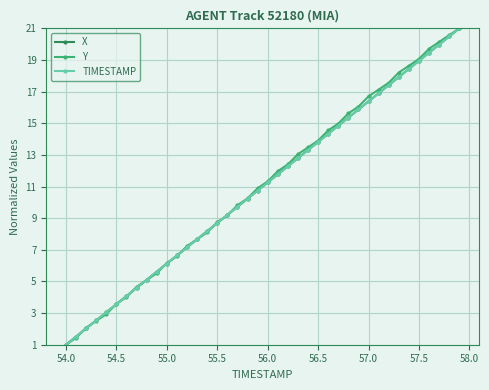

Is this an area chart (filled region under the line)?

No